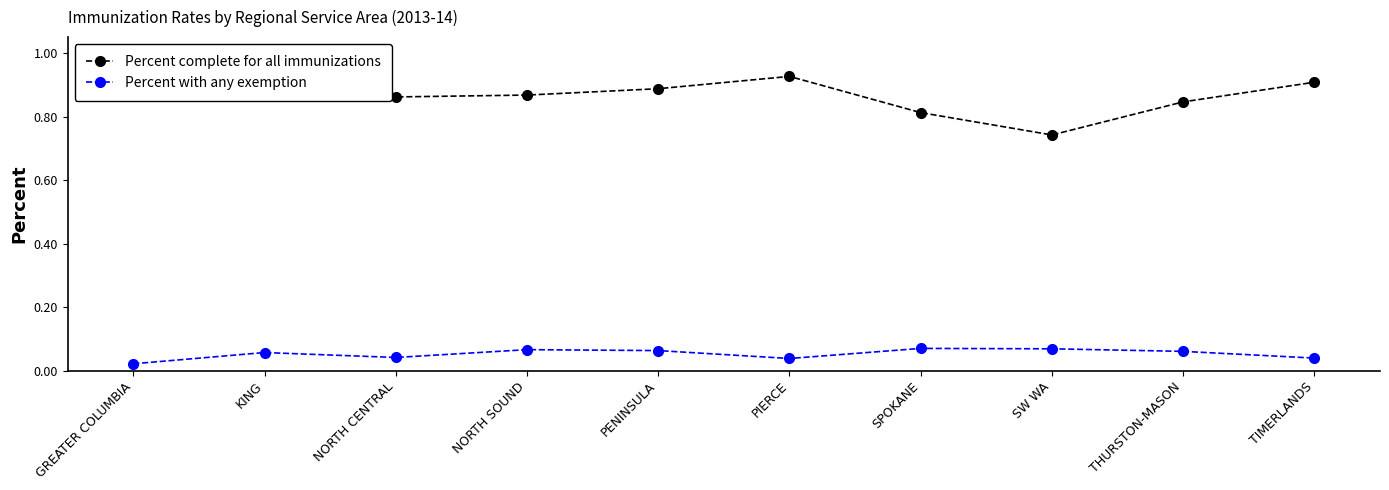

What is the label of the 6th point from the right?

PENINSULA